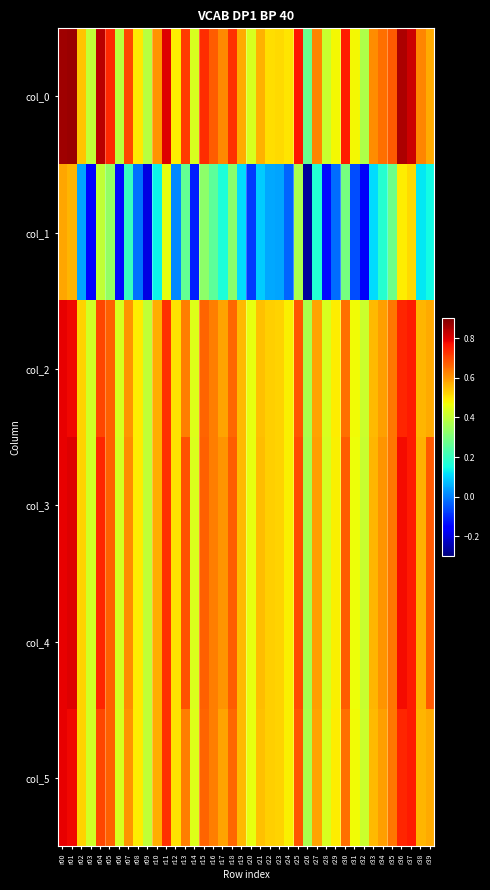

At which category is the sum across all series the highest?

r00